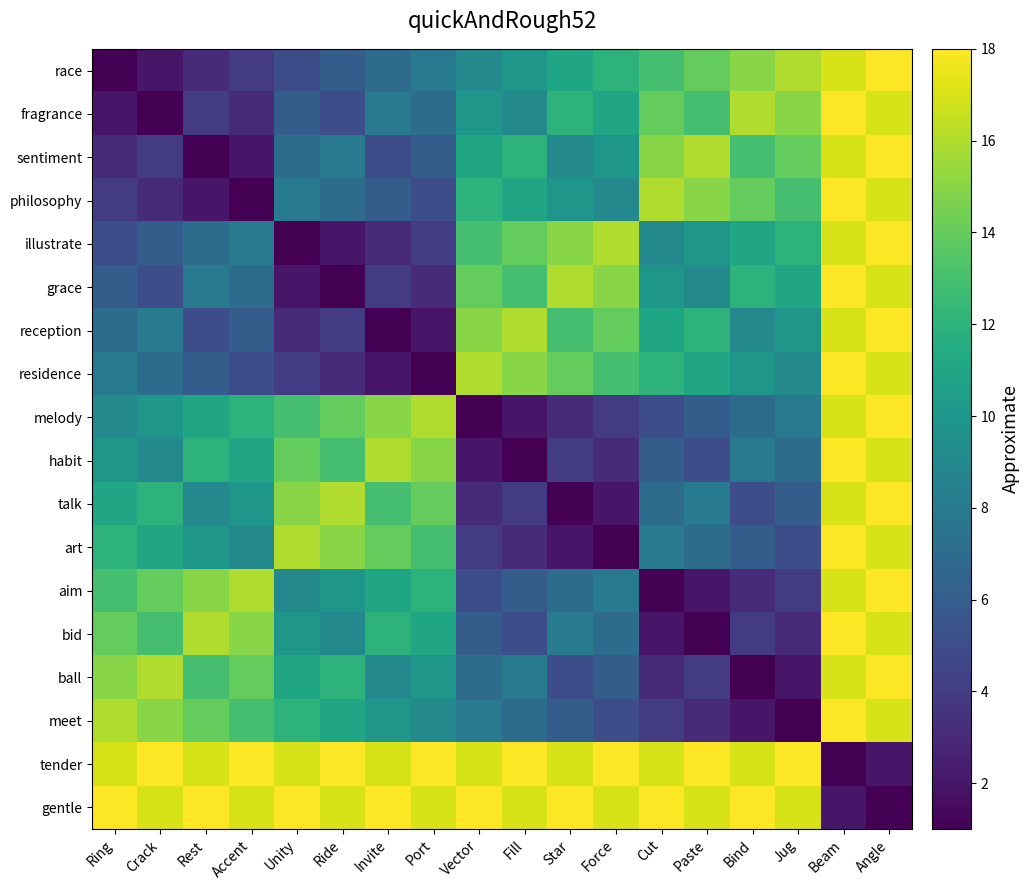

Which series has the largest range (max minus min)?

race